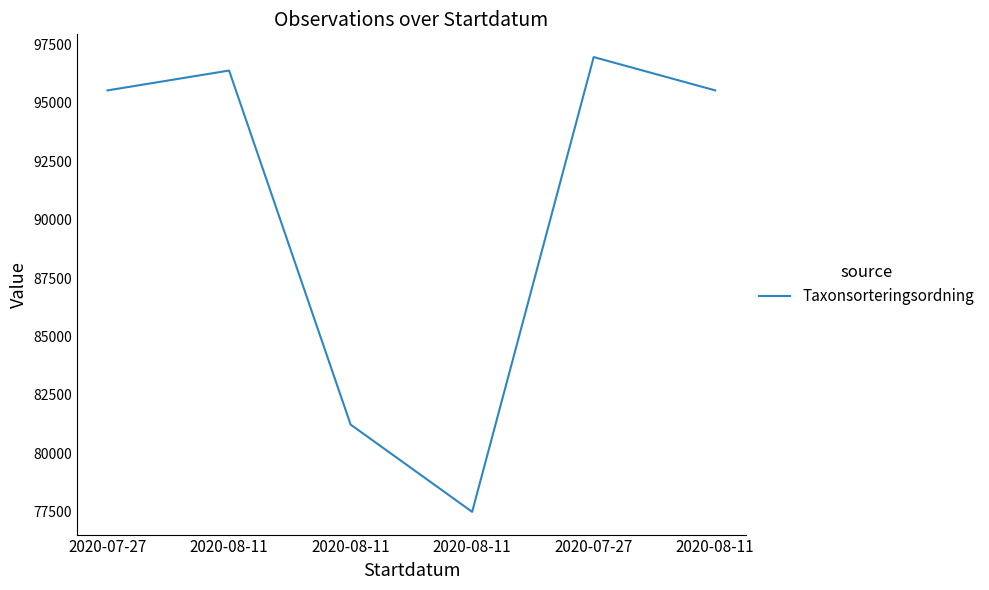

What is the label of the 3rd point from the right?

2020-08-11